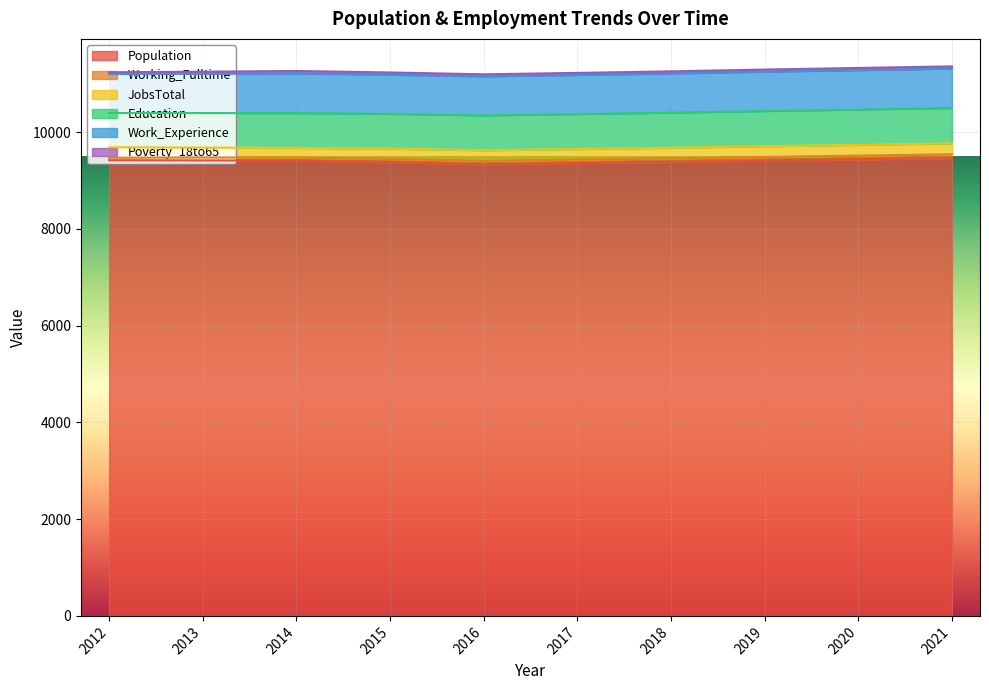

What is the difference between the second highest and second lowest values in the Working_Fulltime series?

18